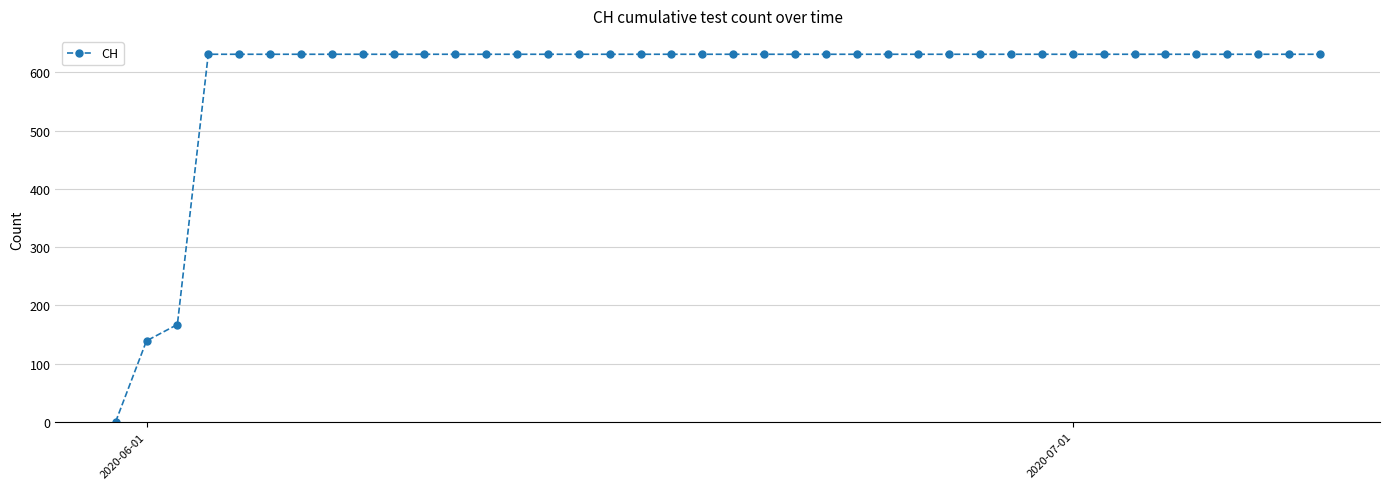

What is the average value?

591